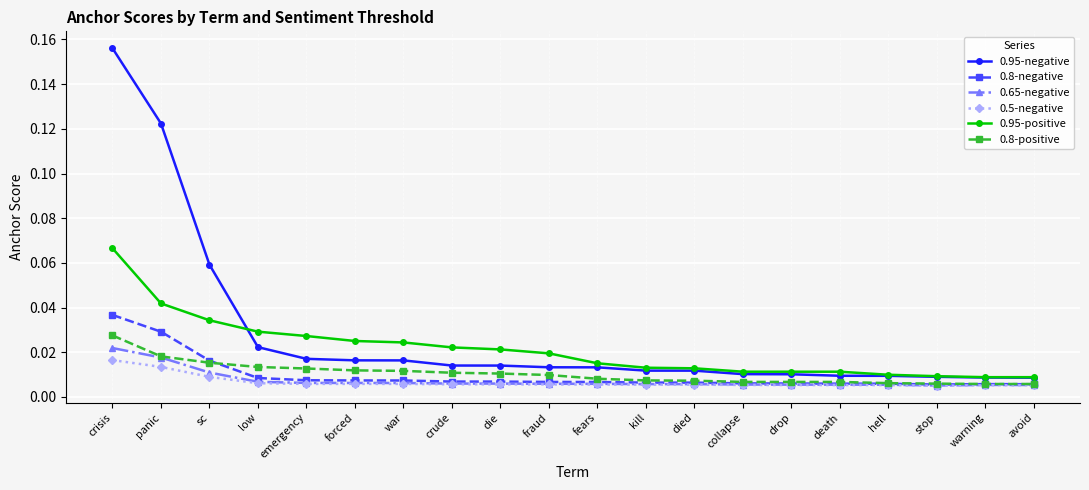

List the series in order of their peak value, lowest first.

0.5-negative, 0.65-negative, 0.8-positive, 0.8-negative, 0.95-positive, 0.95-negative